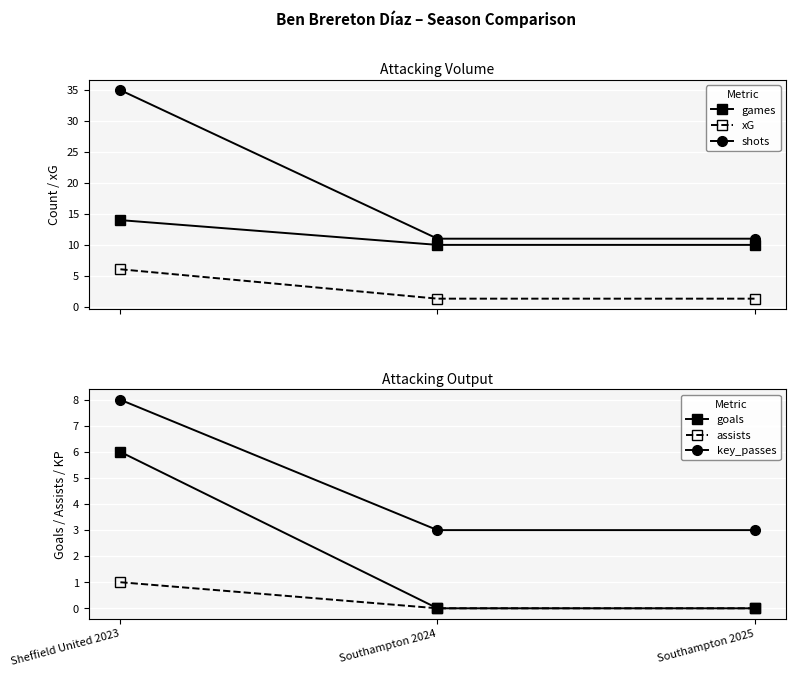

What is the label of the 3rd point from the right?

Sheffield United 2023